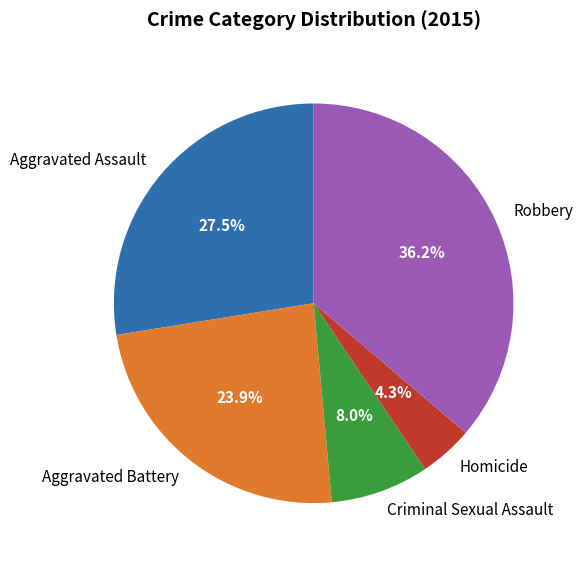

Is Homicide the majority of the pie?

No